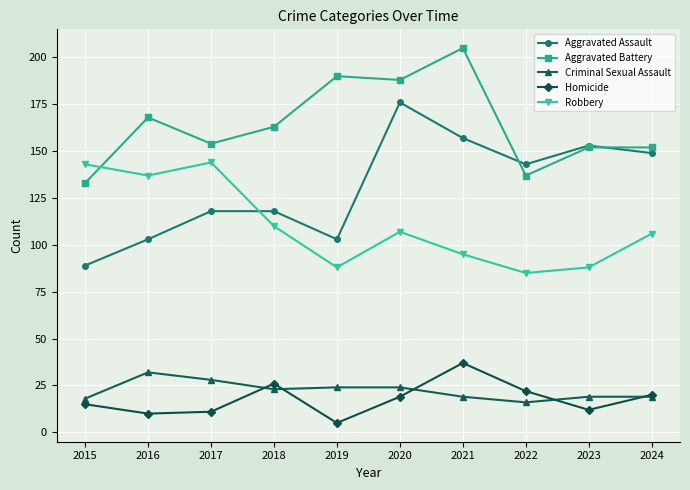

What is the total value across all series at 2017?

455